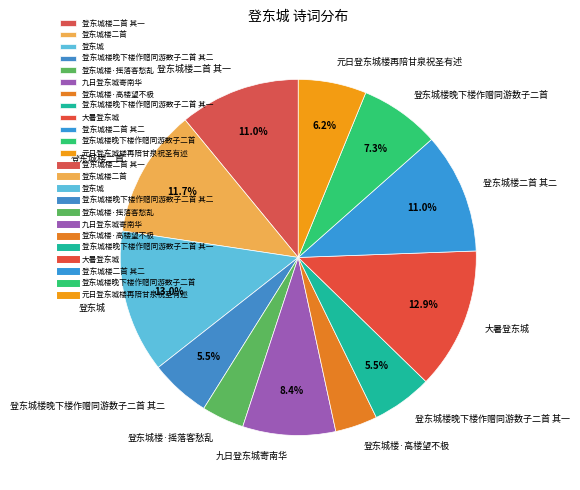

Which has a higher value, 登东城楼二首 其一 or 登东城楼晚下楼作赠同游数子二首 其二?

登东城楼二首 其一